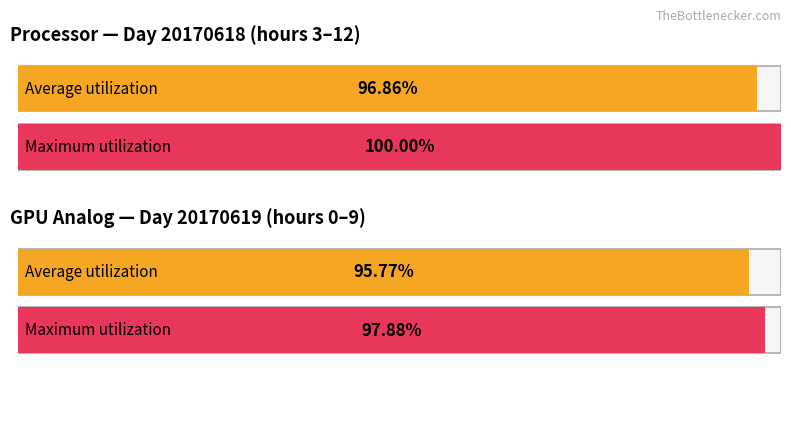

At 20170618-8, list the series in order from smallest to largest.

Average utilization, Maximum utilization